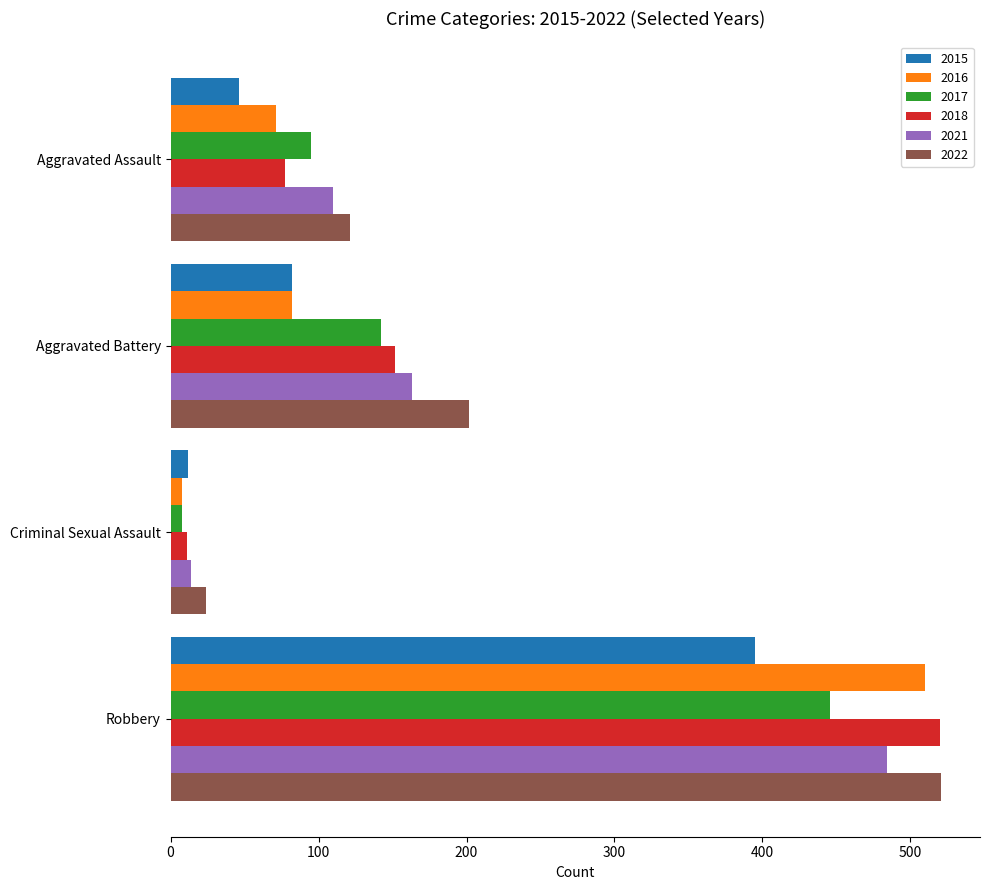

List the labels in order of 2018 value, smallest first.

Criminal Sexual Assault, Aggravated Assault, Aggravated Battery, Robbery